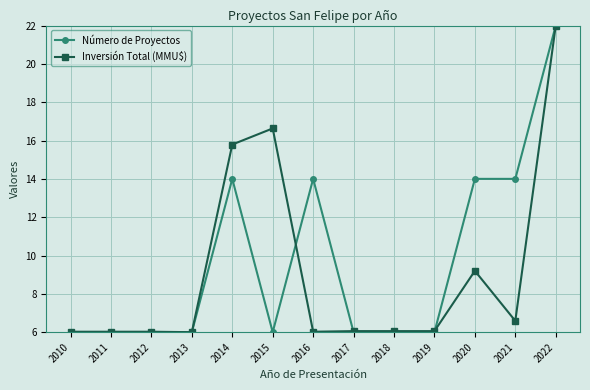

What is the value of the Inversión Total (MMU$) point at the 3rd from the left?

6.0